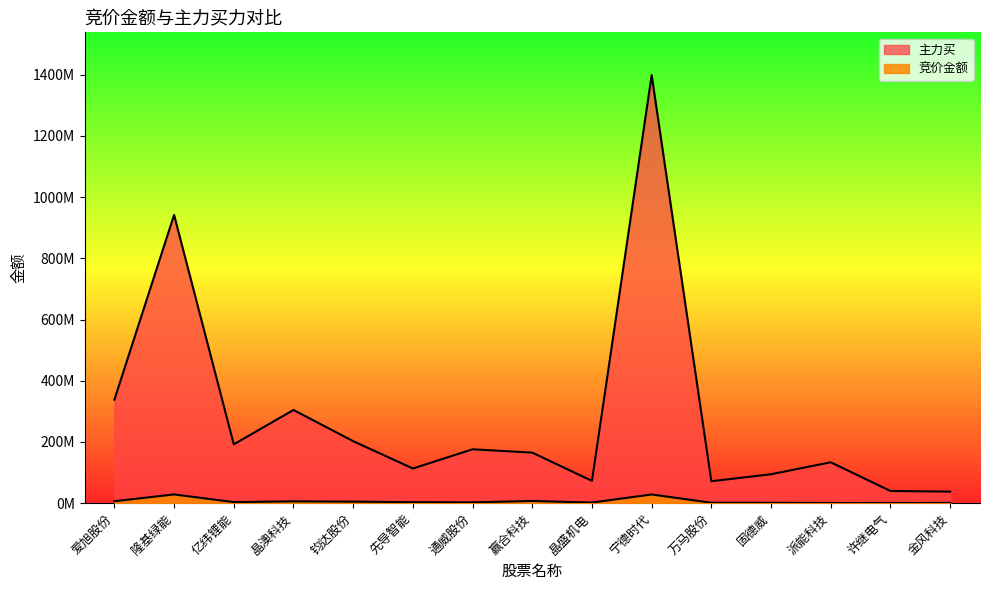

The value of 竞价金额 at 先导智能 is 3308274. True or false?

True